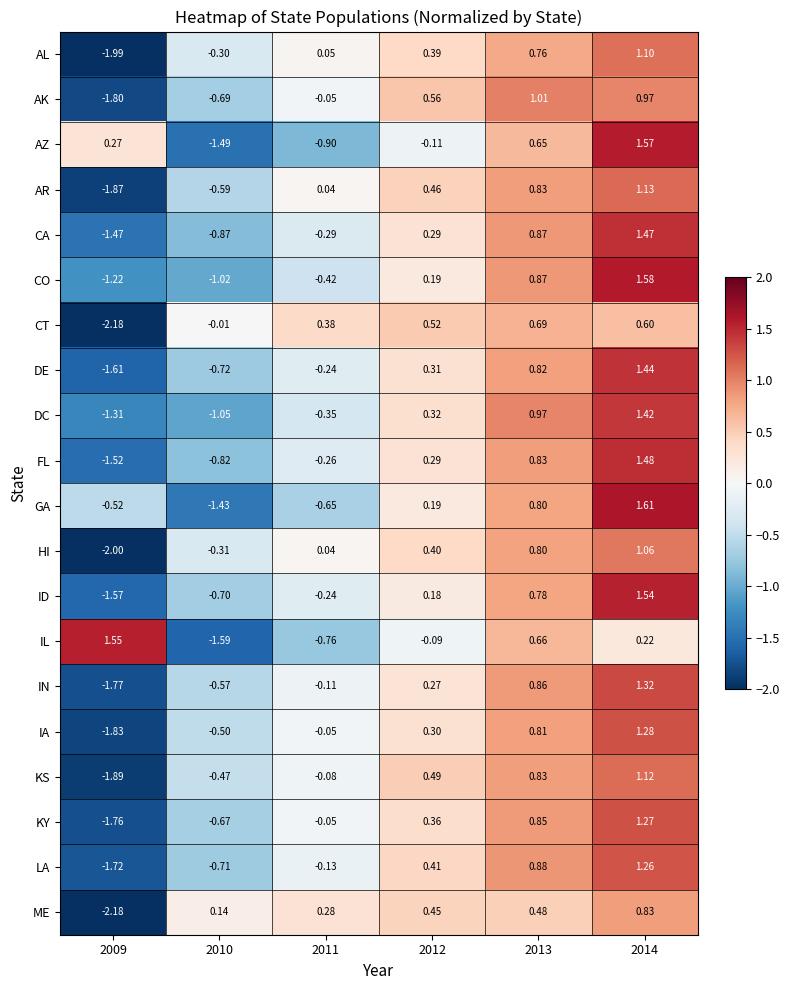

Which series changed the most between 2009 and 2012?

CT